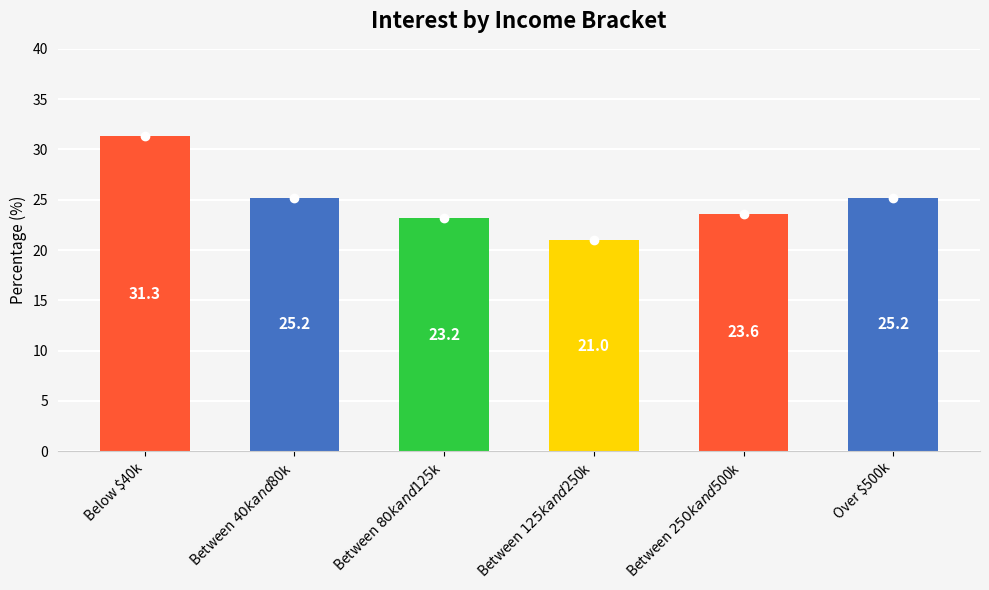

The value at Between $40k and $80k is 25.2. True or false?

True